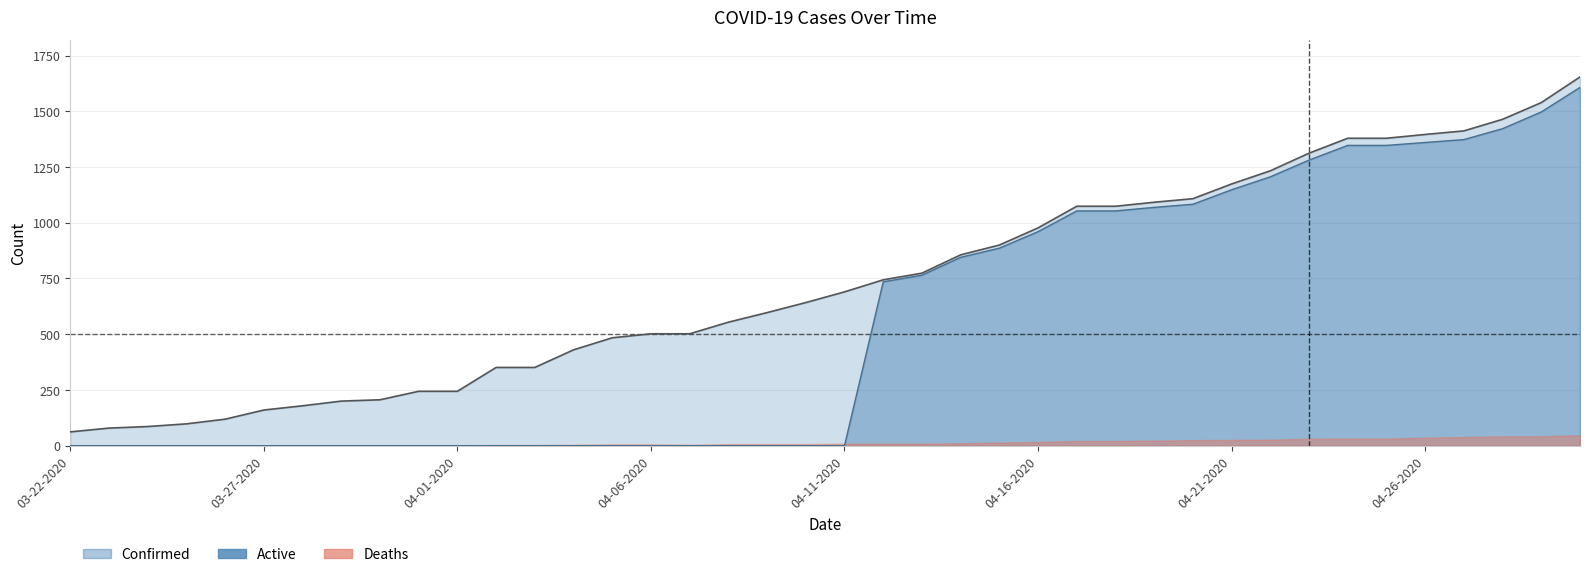

At which category is the sum across all series the highest?

04-30-2020